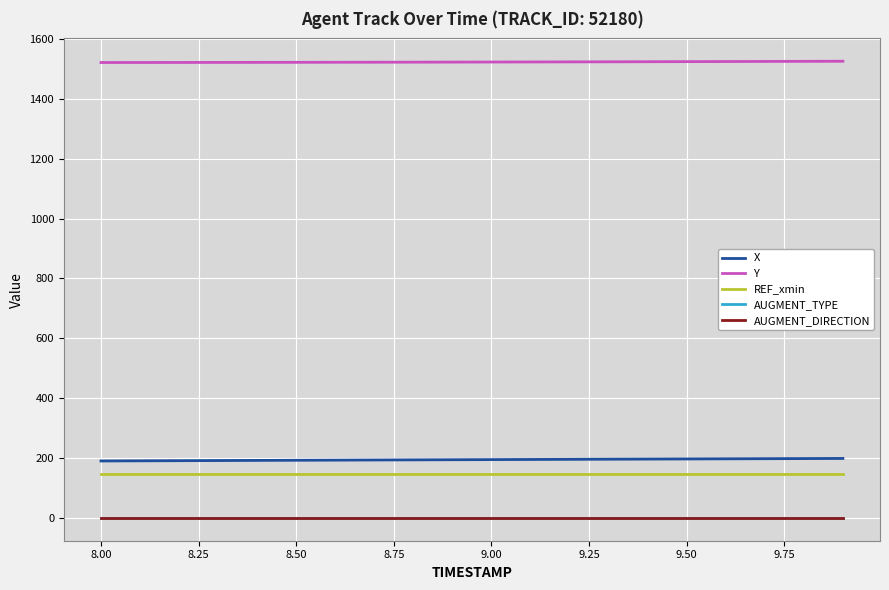

Is this an area chart (filled region under the line)?

No